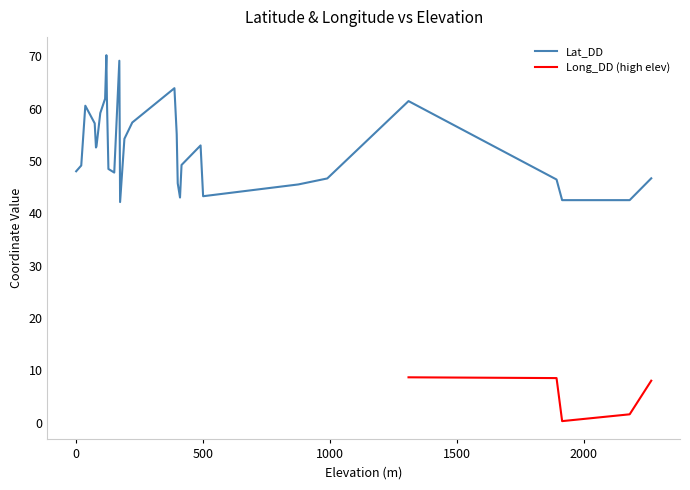

How many data points does each series have?

30